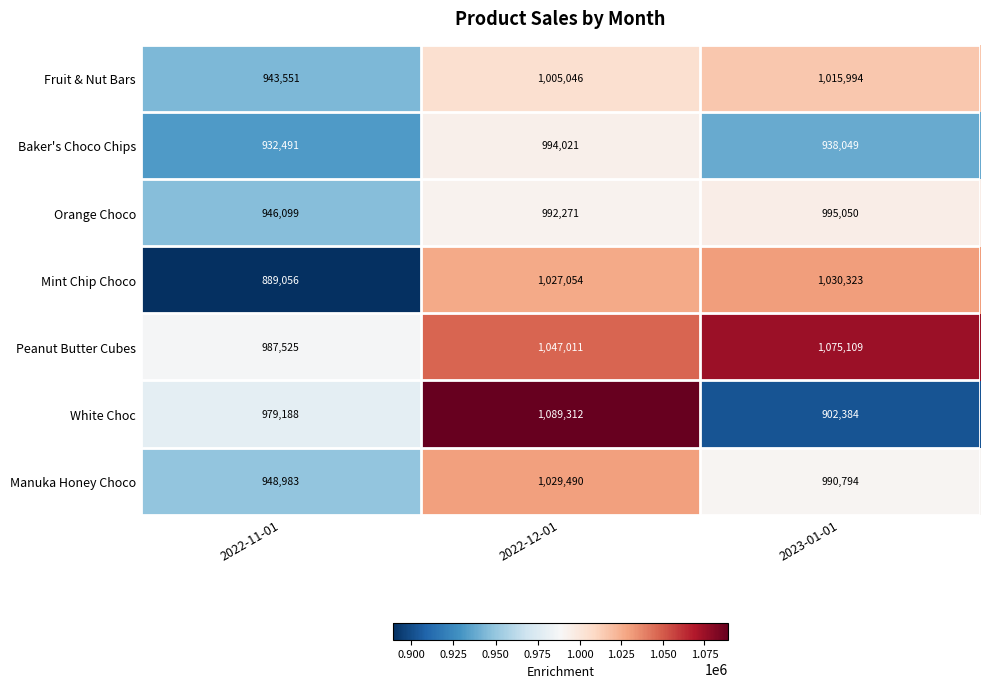

Which series changed the most between 2022-12-01 and 2023-01-01?

White Choc